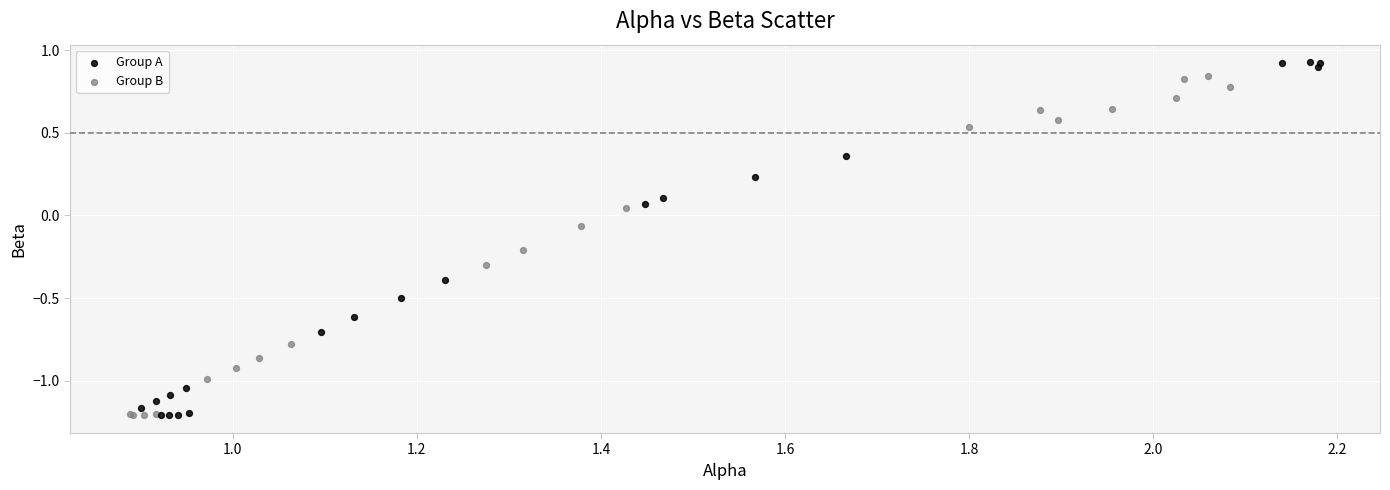

What are all the series names shown in the legend?

Group A, Group B